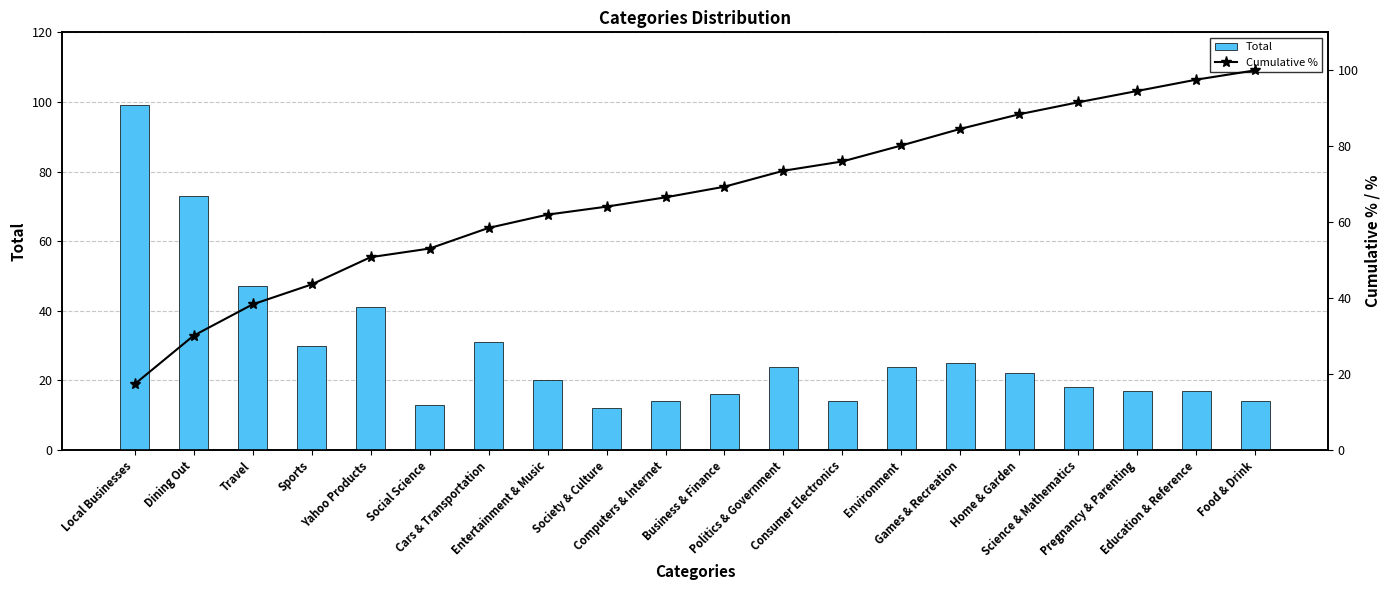

At which label does Cumulative % first exceed 69?

Business & Finance